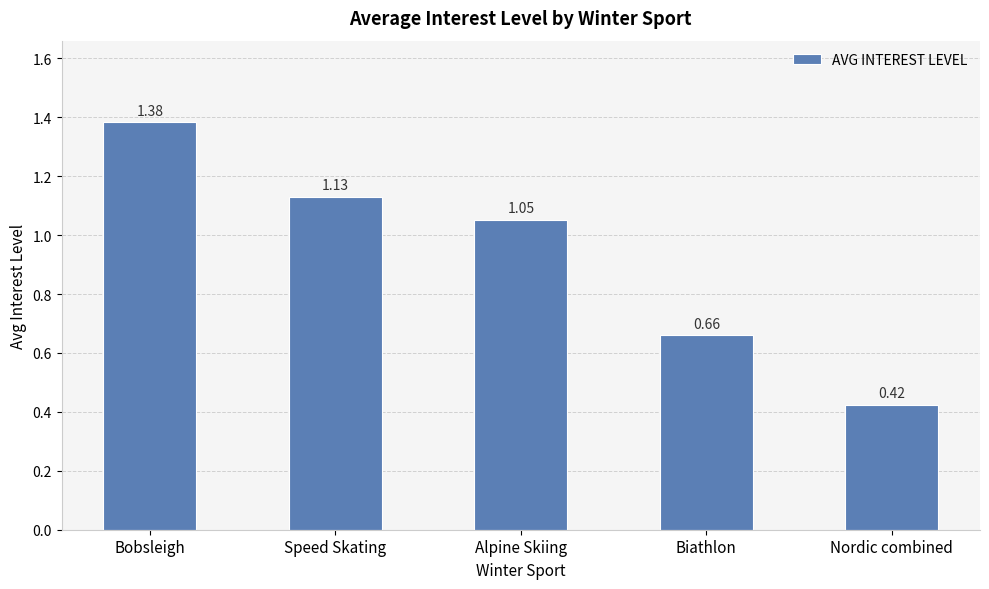

What is the label of the 2nd bar from the left?

Speed Skating